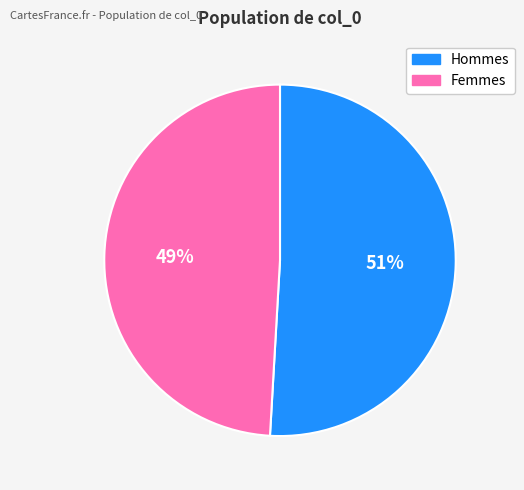

To the nearest percent, what is the average slice percentage?

50%